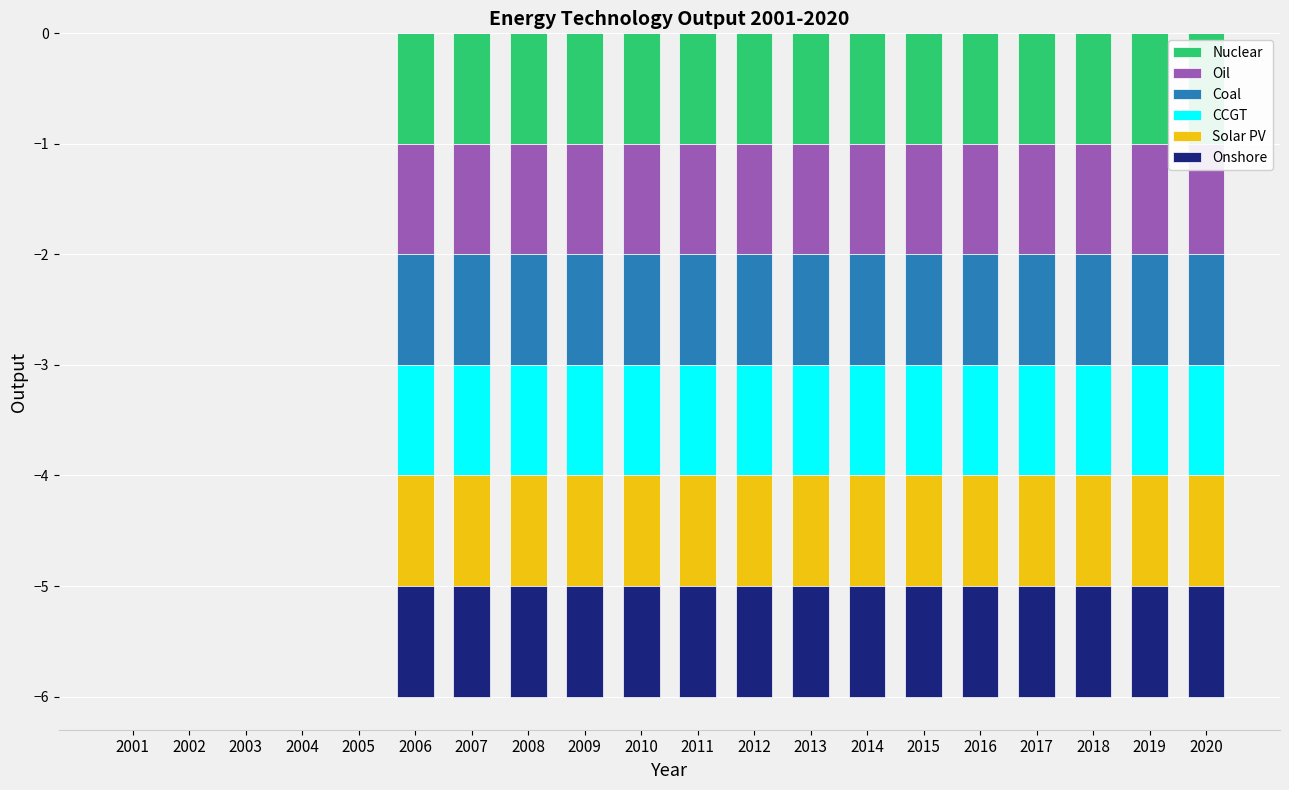

Reading left to right, extract all data points from this chart.

Nuclear: 2001=0	2002=0	2003=0	2004=0	2005=0	2006=-1	2007=-1	2008=-1	2009=-1	2010=-1	2011=-1	2012=-1	2013=-1	2014=-1	2015=-1	2016=-1	2017=-1	2018=-1	2019=-1	2020=-1
Oil: 2001=0	2002=0	2003=0	2004=0	2005=0	2006=-1	2007=-1	2008=-1	2009=-1	2010=-1	2011=-1	2012=-1	2013=-1	2014=-1	2015=-1	2016=-1	2017=-1	2018=-1	2019=-1	2020=-1
Coal: 2001=0	2002=0	2003=0	2004=0	2005=0	2006=-1	2007=-1	2008=-1	2009=-1	2010=-1	2011=-1	2012=-1	2013=-1	2014=-1	2015=-1	2016=-1	2017=-1	2018=-1	2019=-1	2020=-1
CCGT: 2001=0	2002=0	2003=0	2004=0	2005=0	2006=-1	2007=-1	2008=-1	2009=-1	2010=-1	2011=-1	2012=-1	2013=-1	2014=-1	2015=-1	2016=-1	2017=-1	2018=-1	2019=-1	2020=-1
Solar PV: 2001=0	2002=0	2003=0	2004=0	2005=0	2006=-1	2007=-1	2008=-1	2009=-1	2010=-1	2011=-1	2012=-1	2013=-1	2014=-1	2015=-1	2016=-1	2017=-1	2018=-1	2019=-1	2020=-1
Onshore: 2001=0	2002=0	2003=0	2004=0	2005=0	2006=-1	2007=-1	2008=-1	2009=-1	2010=-1	2011=-1	2012=-1	2013=-1	2014=-1	2015=-1	2016=-1	2017=-1	2018=-1	2019=-1	2020=-1